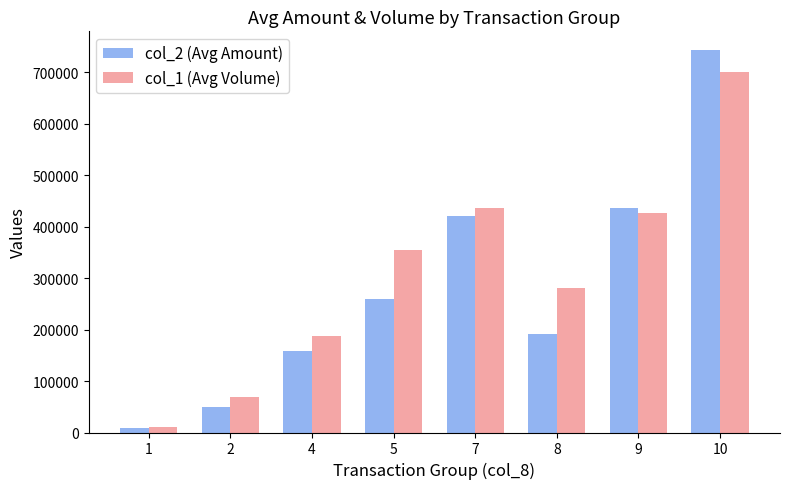

What is the sum of the col_2 (Avg Amount) values at 7 and 2?

470483